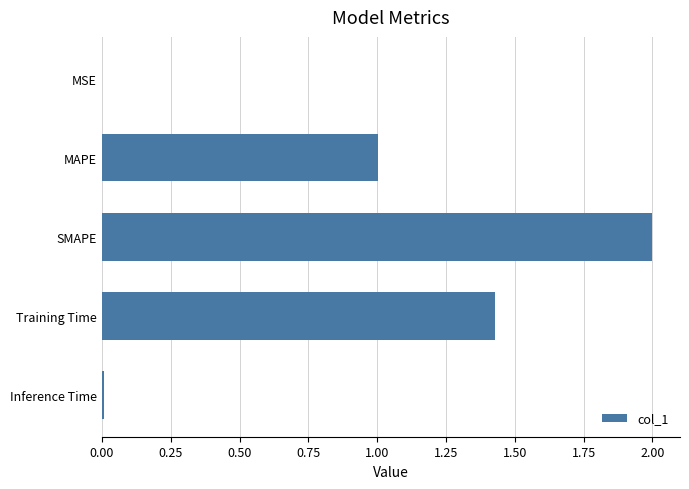

Are the bars grouped side by side (vs. stacked)?

No